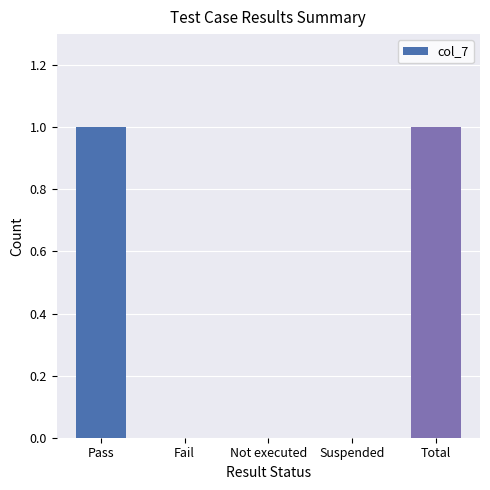

Which has a higher value, Pass or Not executed?

Pass